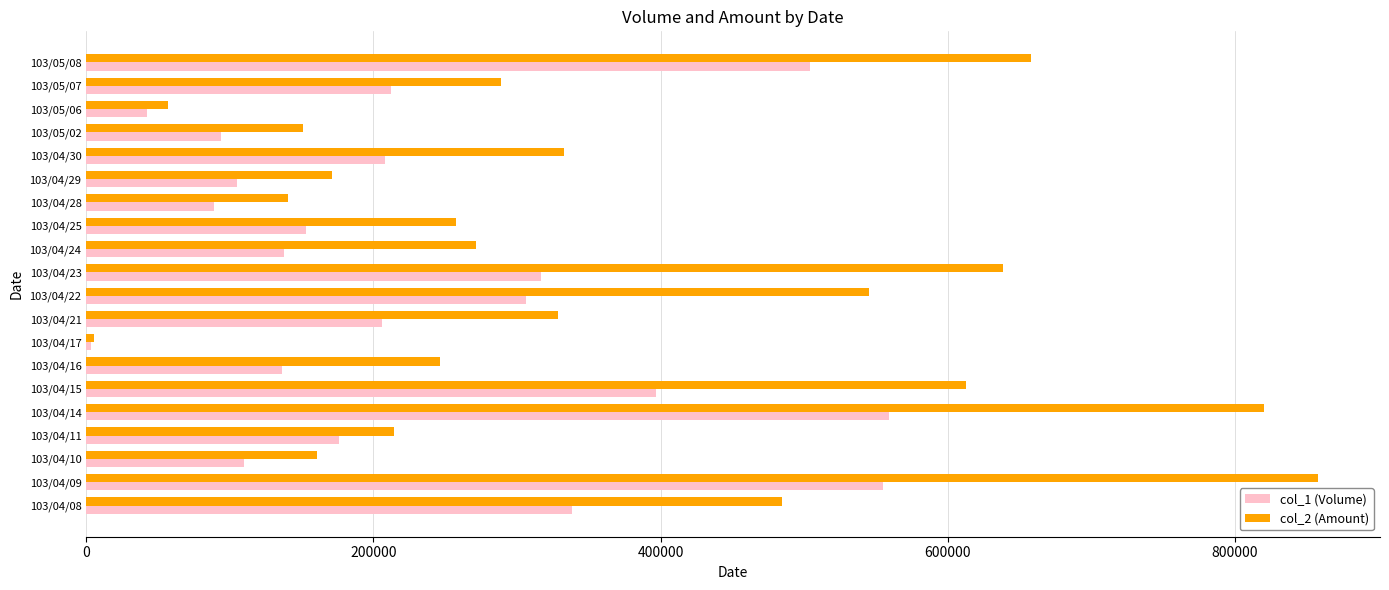

Which series has the largest range (max minus min)?

col_2 (Amount)